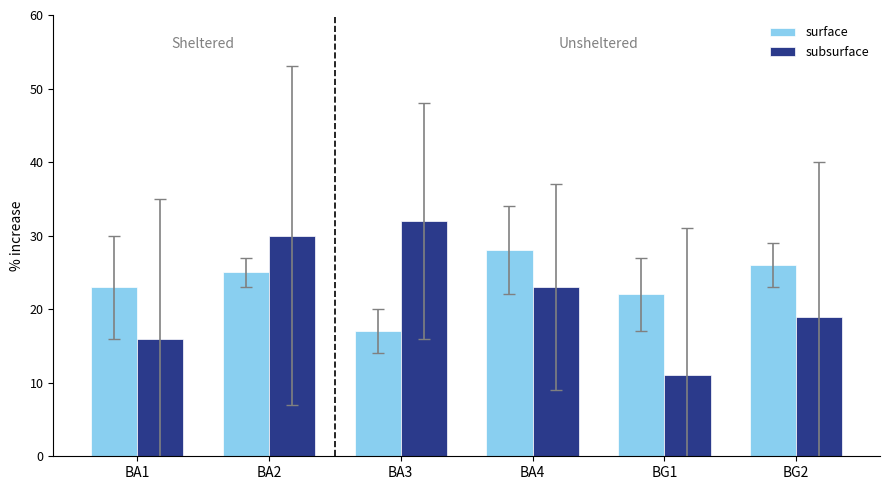

Is the value of subsurface at BA1 greater than the value of surface at BA2?

No